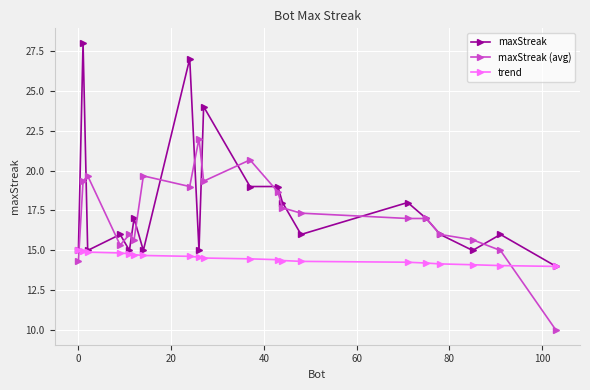

List the series in order of their peak value, highest first.

maxStreak, maxStreak (avg), trend